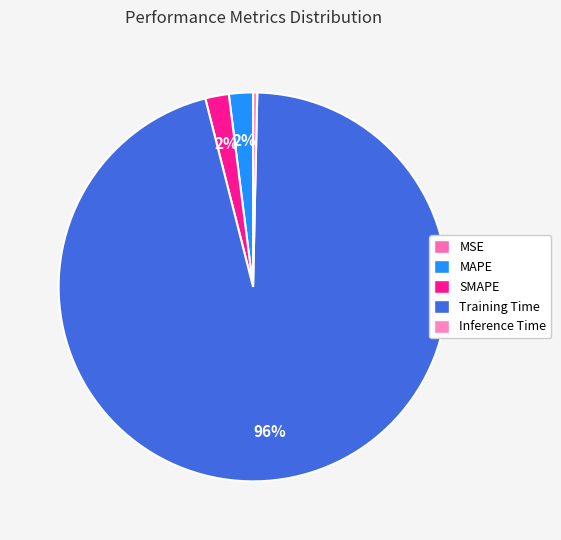

What is the largest slice in the pie chart?

Training Time